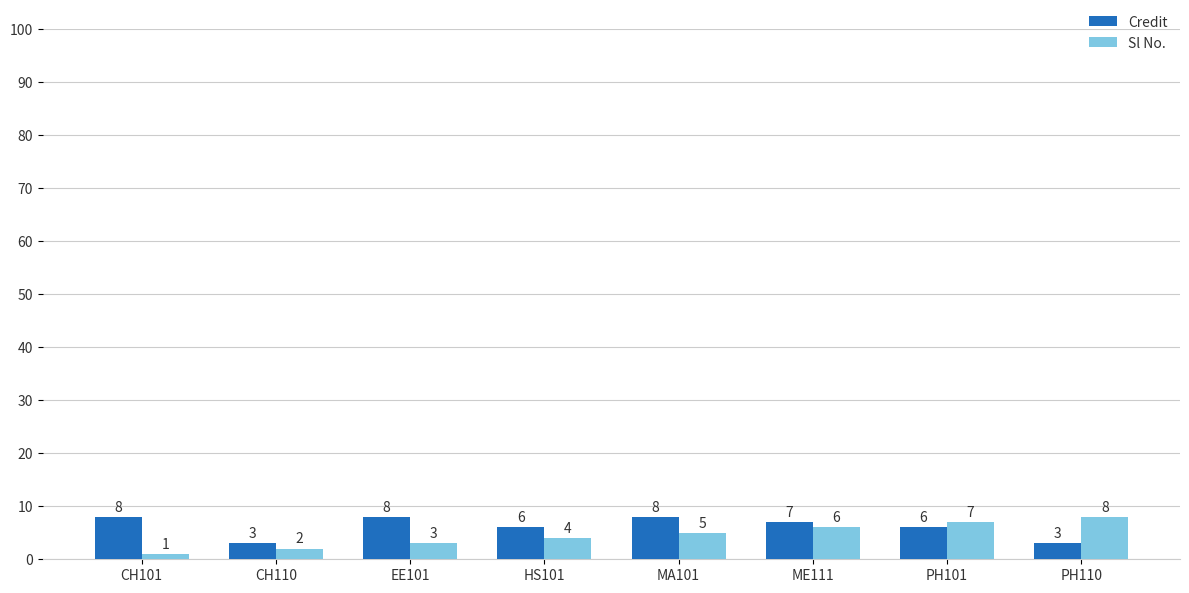

What is the difference between the maximum and minimum values in the Sl No. series?

7